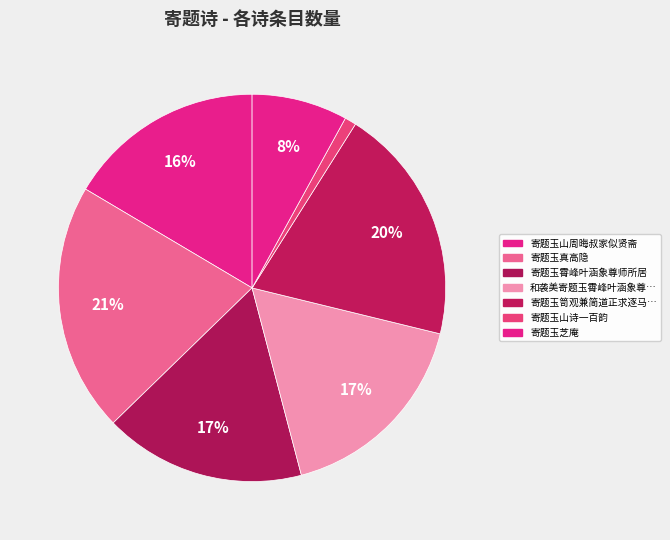

Count the number of slices in the pie.

7